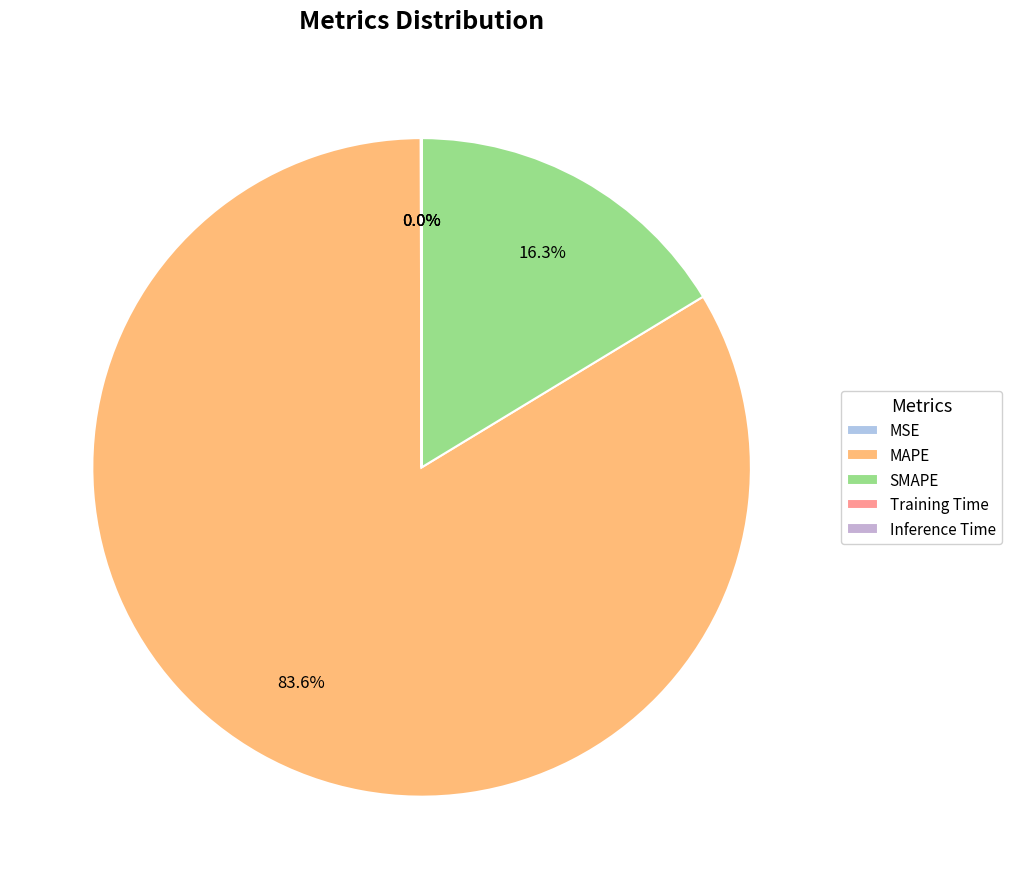

Rank the categories by value from highest to lowest.

MAPE, SMAPE, MSE, Training Time, Inference Time